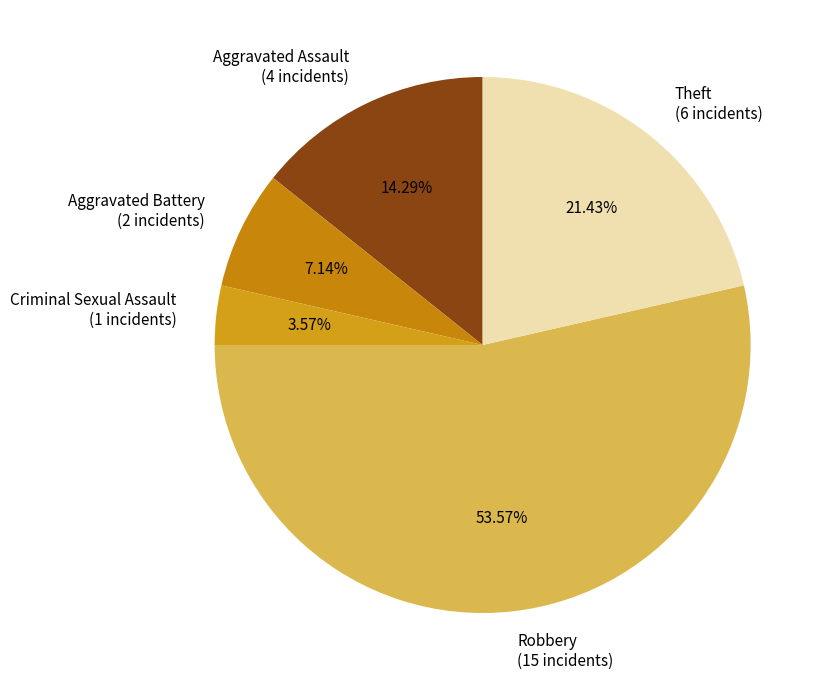

To the nearest percent, what is the combined percentage of Theft and Robbery?

75%